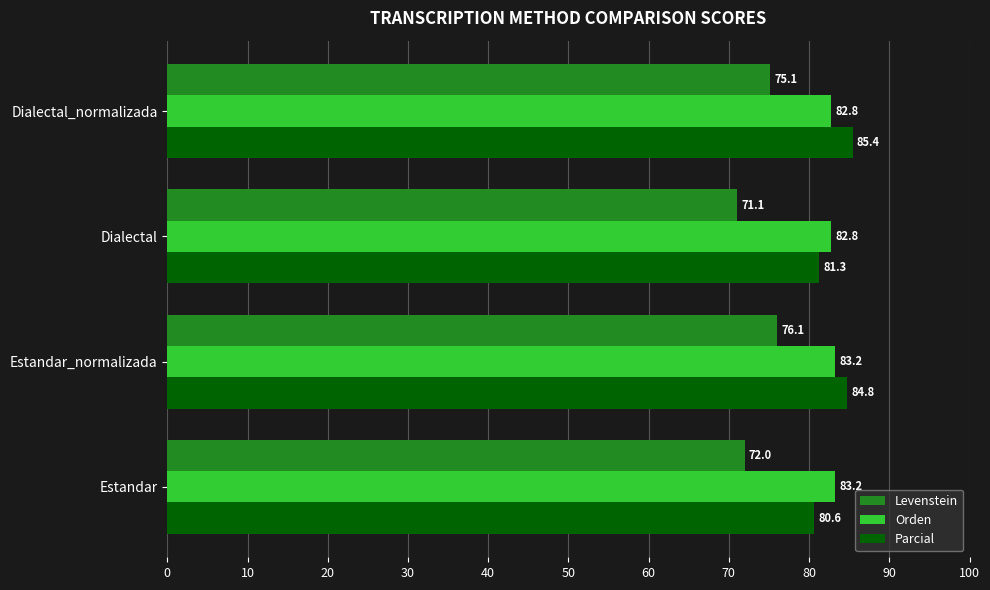

At which label is Parcial closest to 83?

Dialectal